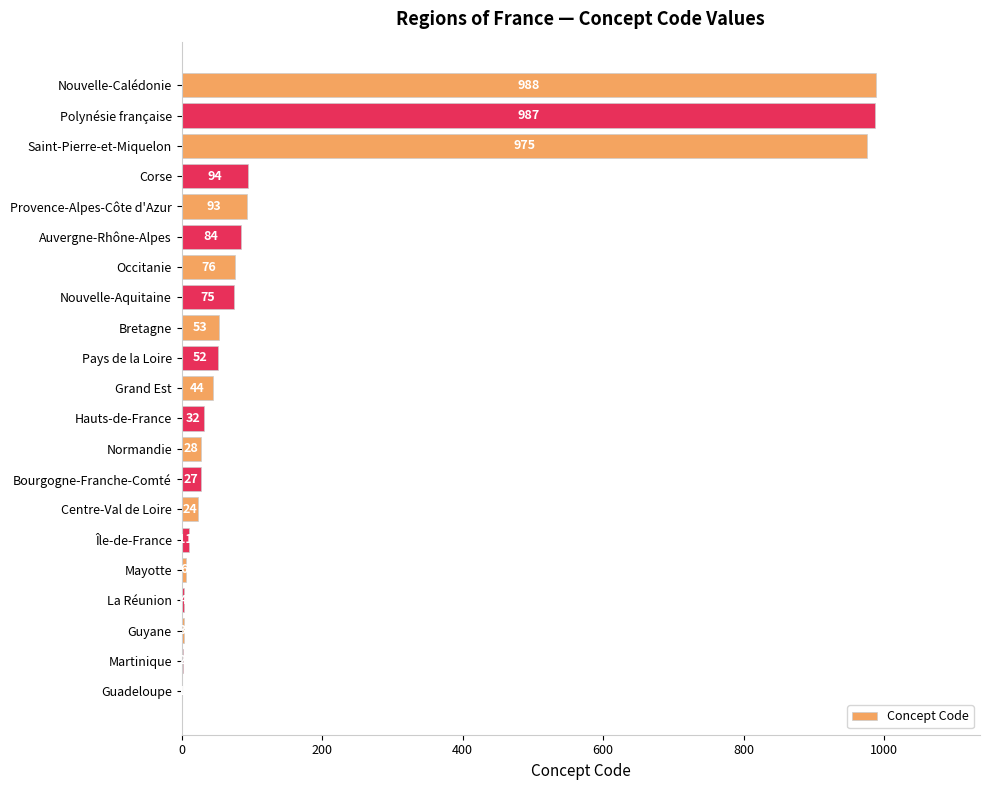

Is it true that the value at Auvergne-Rhône-Alpes is 84?

True